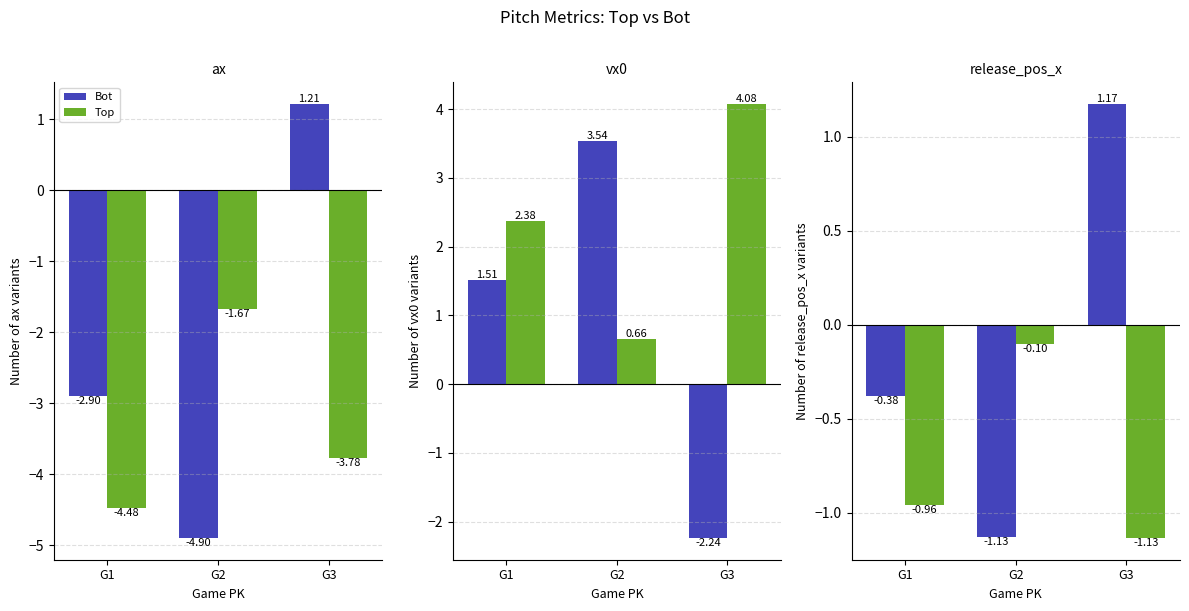

Is the value of Bot at G1 greater than the value of Top at G3?

Yes